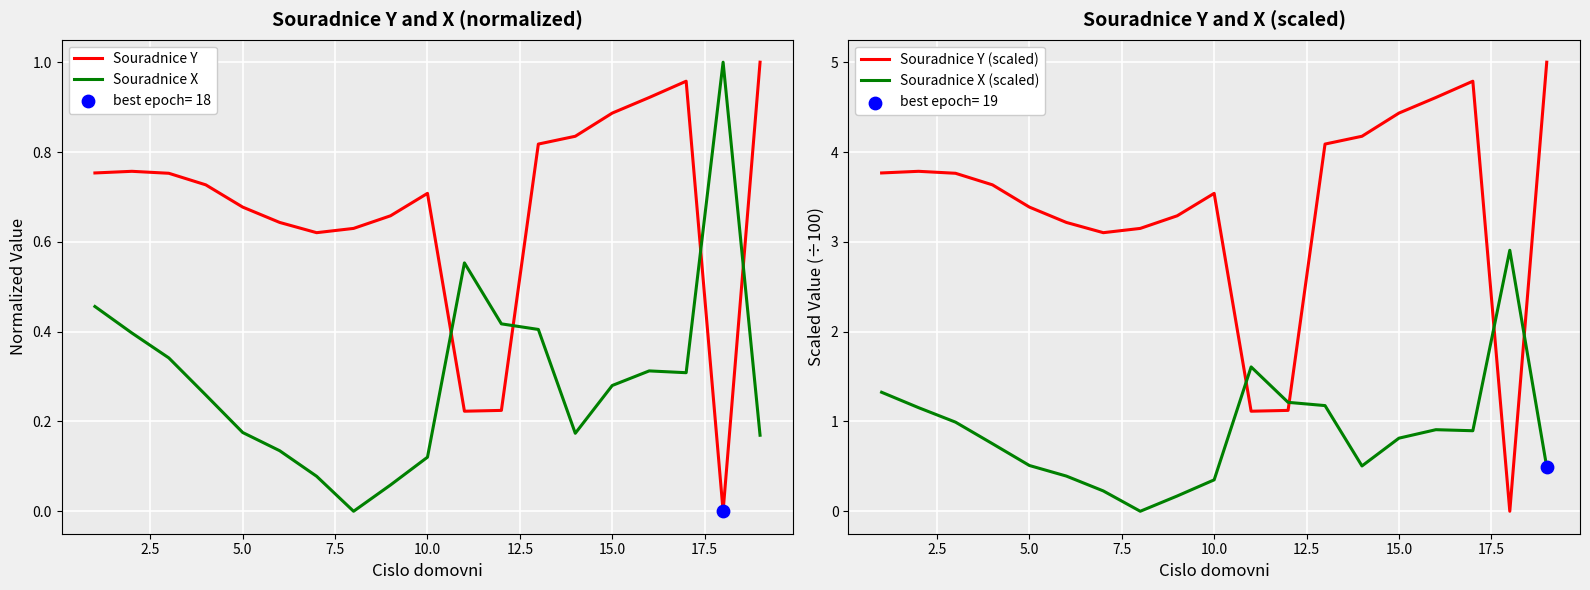

Which series has the largest total across all categories?

Souradnice Y (scaled)